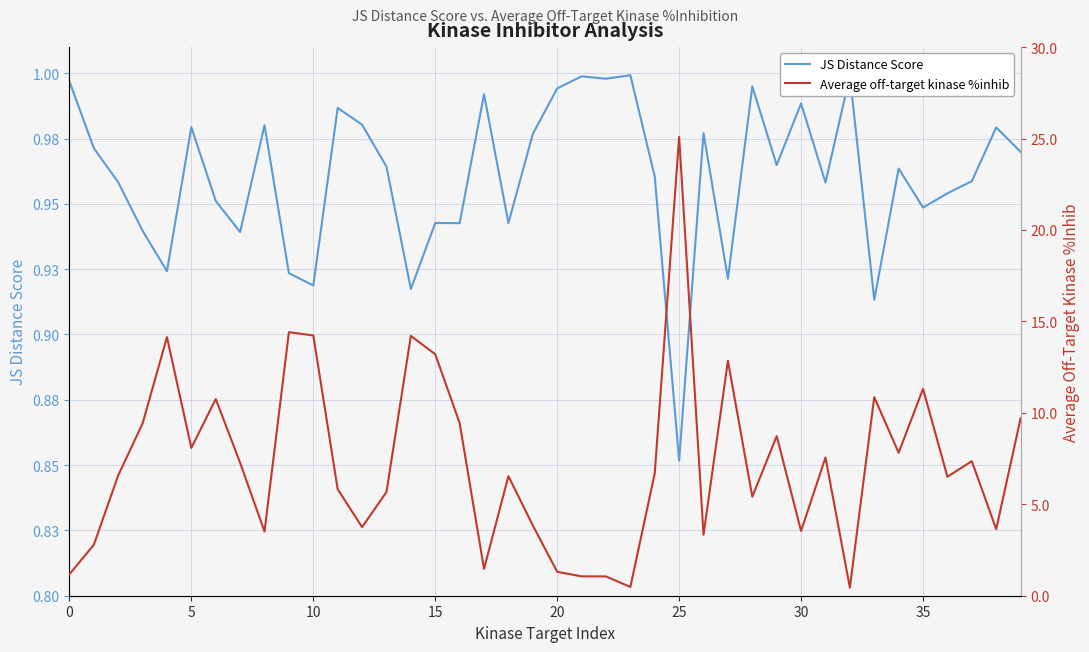

The value of Average off-target kinase %inhib at 26 is 3.3. True or false?

True